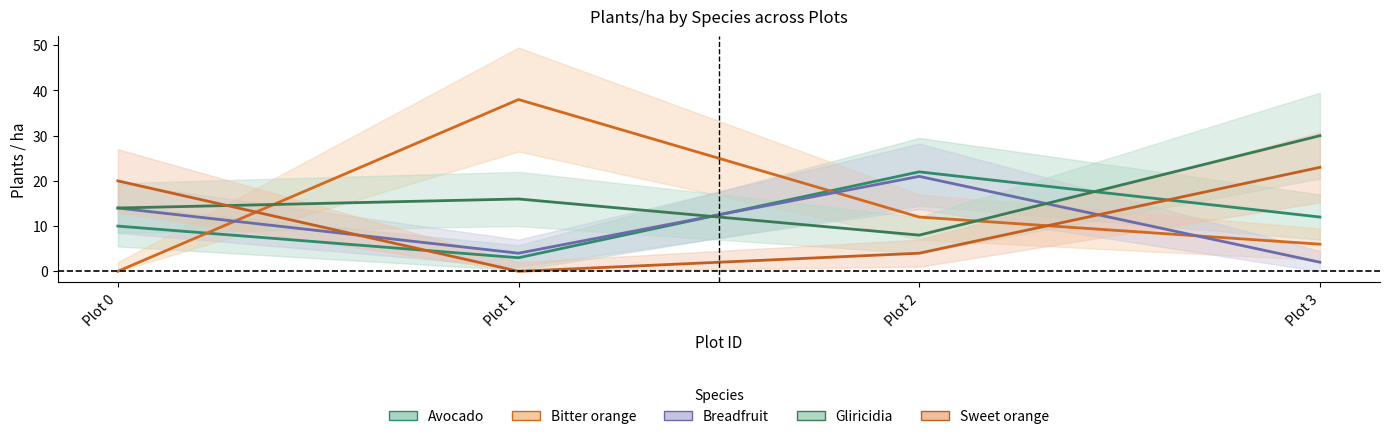

Which series has the largest range (max minus min)?

Bitter orange